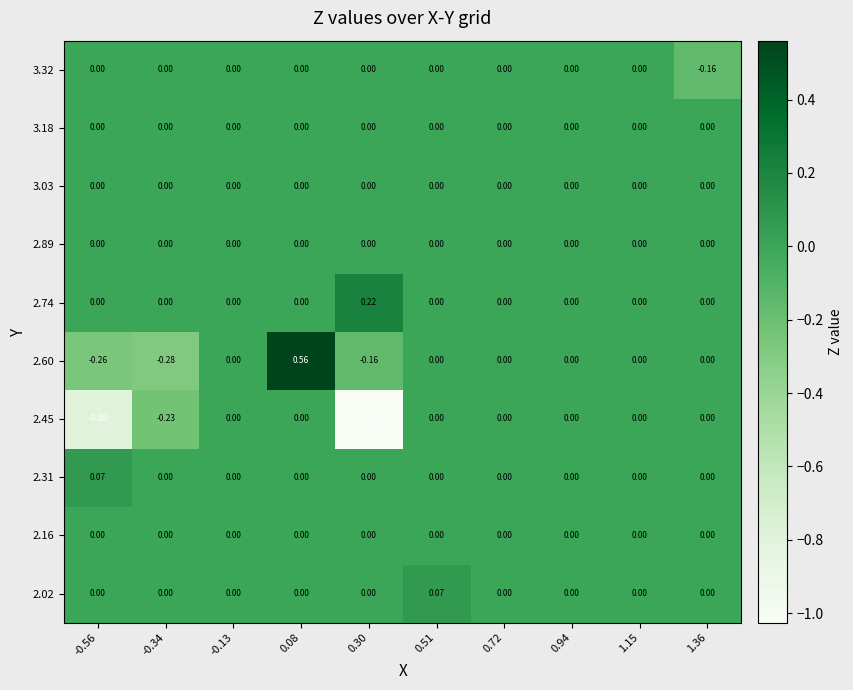

Count the number of data series in this chart.

10